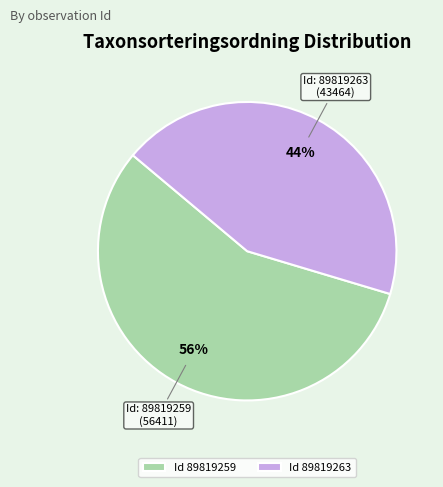

Do Id 89819259 and Id 89819263 together represent more than half of the pie?

Yes